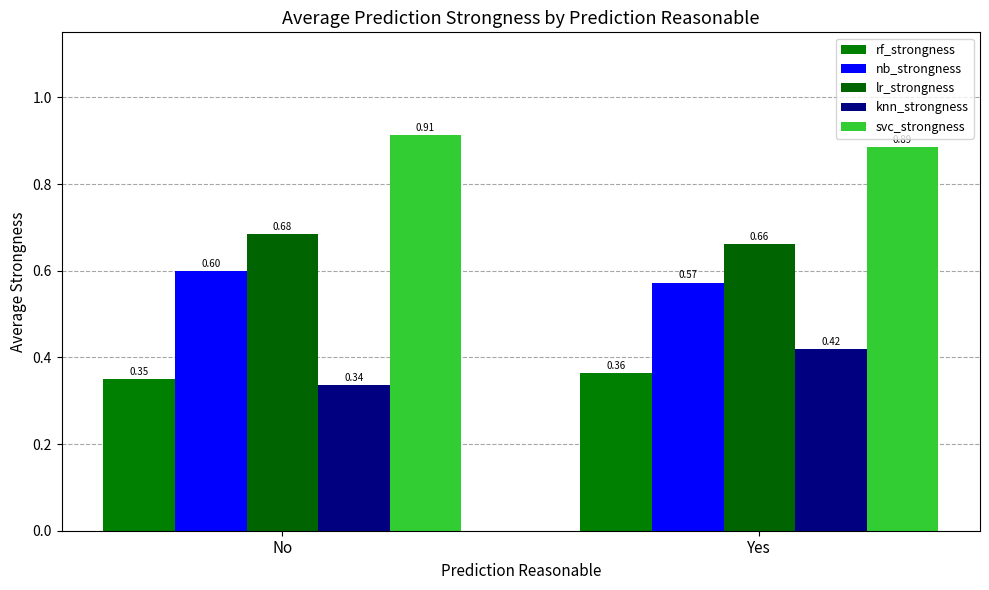

Which series has the widest spread of values?

knn_strongness